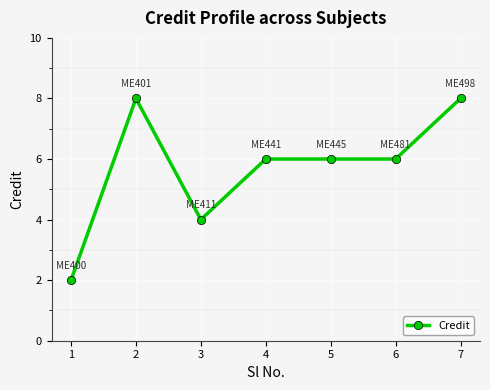

How many distinct data groups are displayed?

1